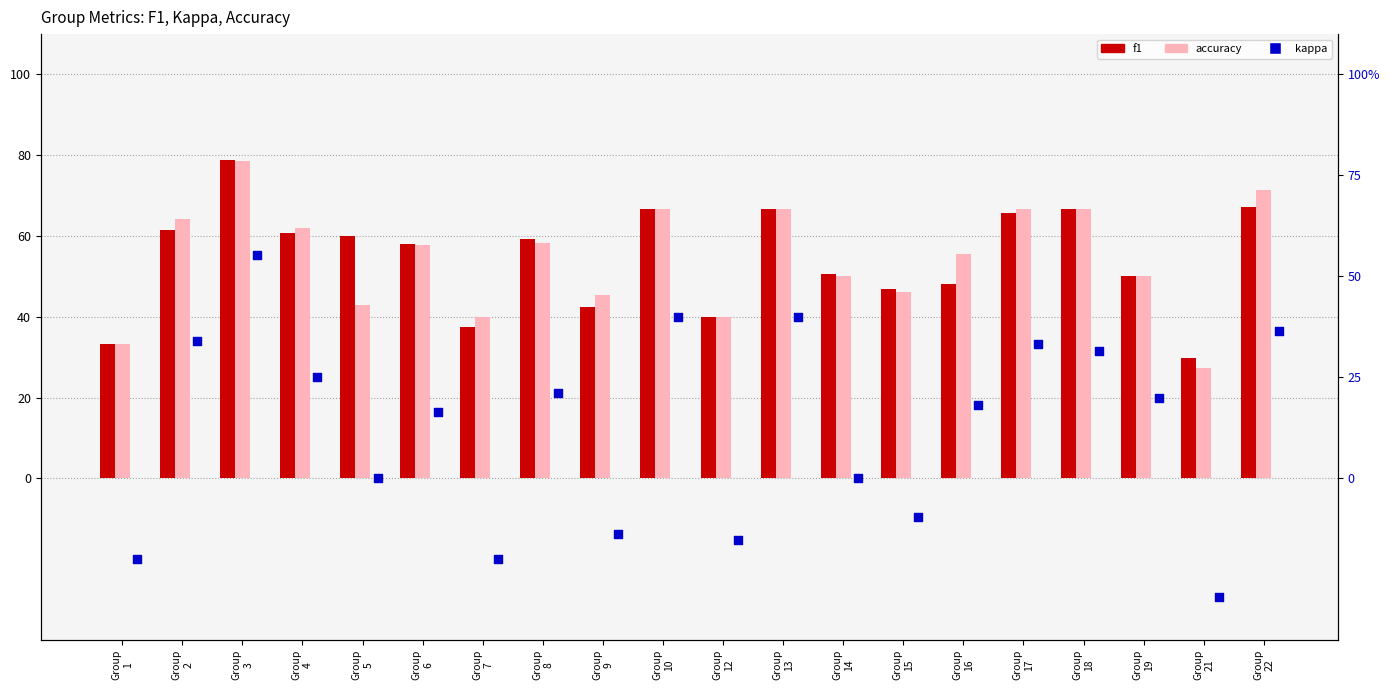

Which series reaches the maximum Y coordinate?

f1